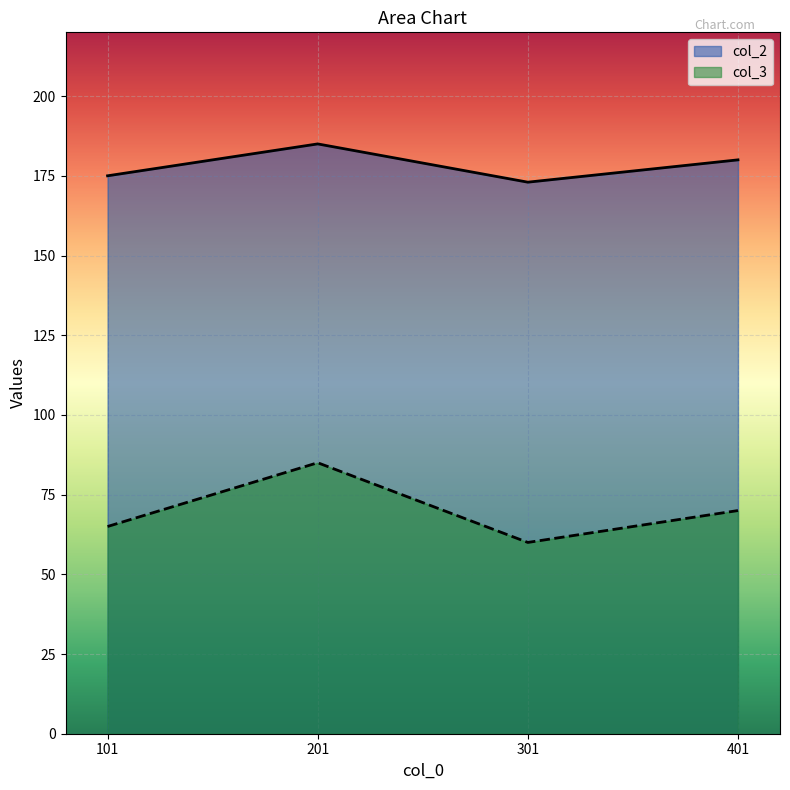

List the series in order of their peak value, highest first.

col_2, col_3